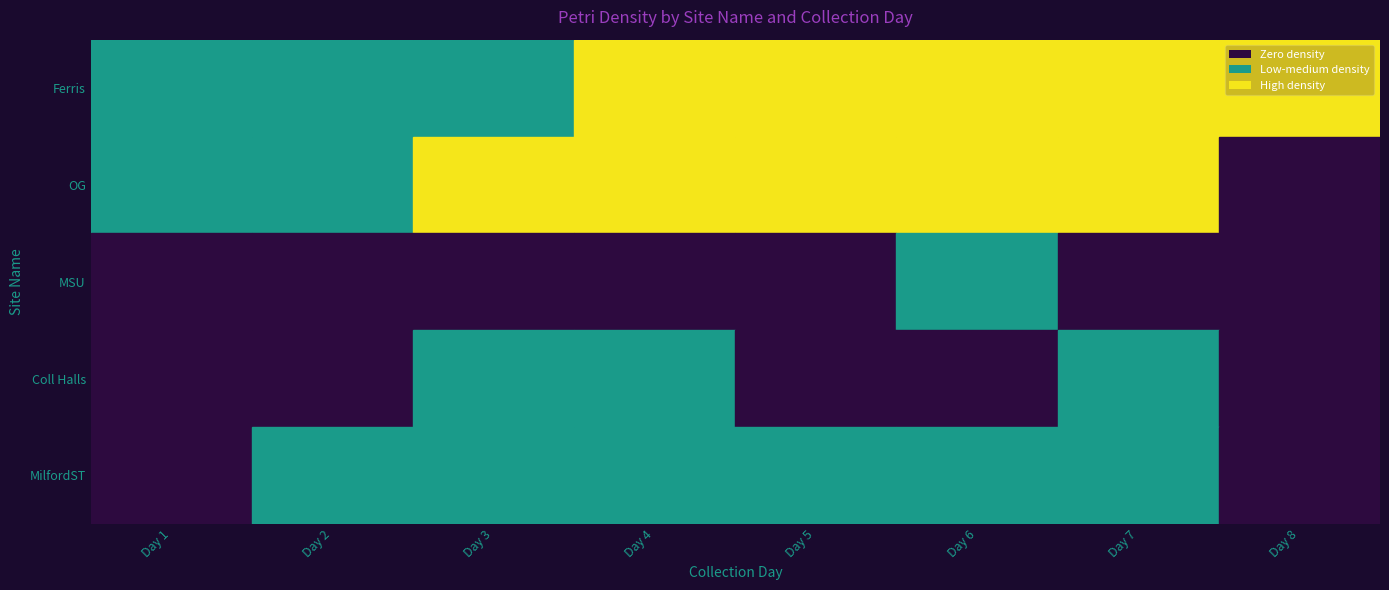

At how many categories does at least one series exceed 5?

3